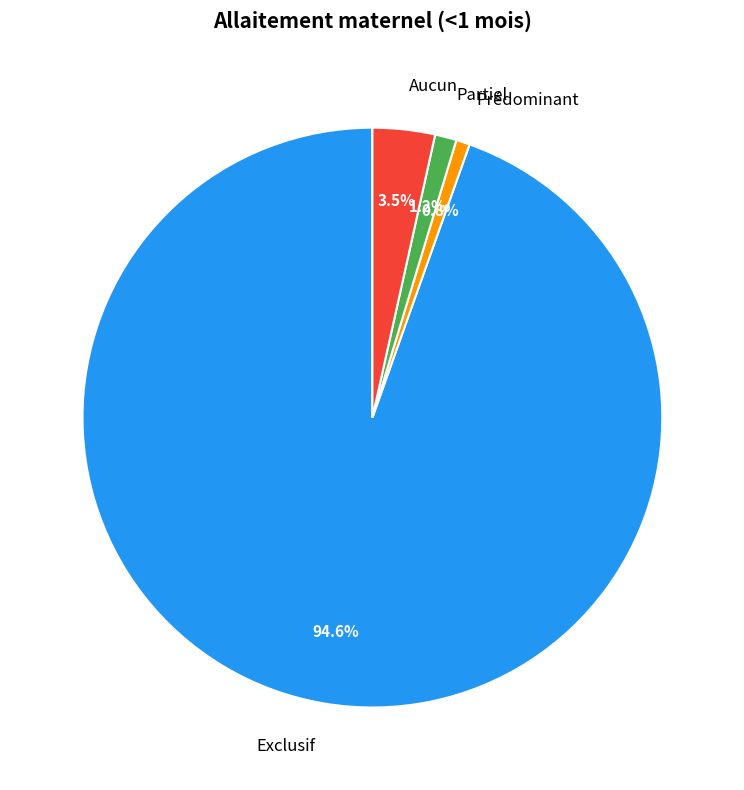

To the nearest percent, what is the difference between the largest and smallest slice percentages?

94%